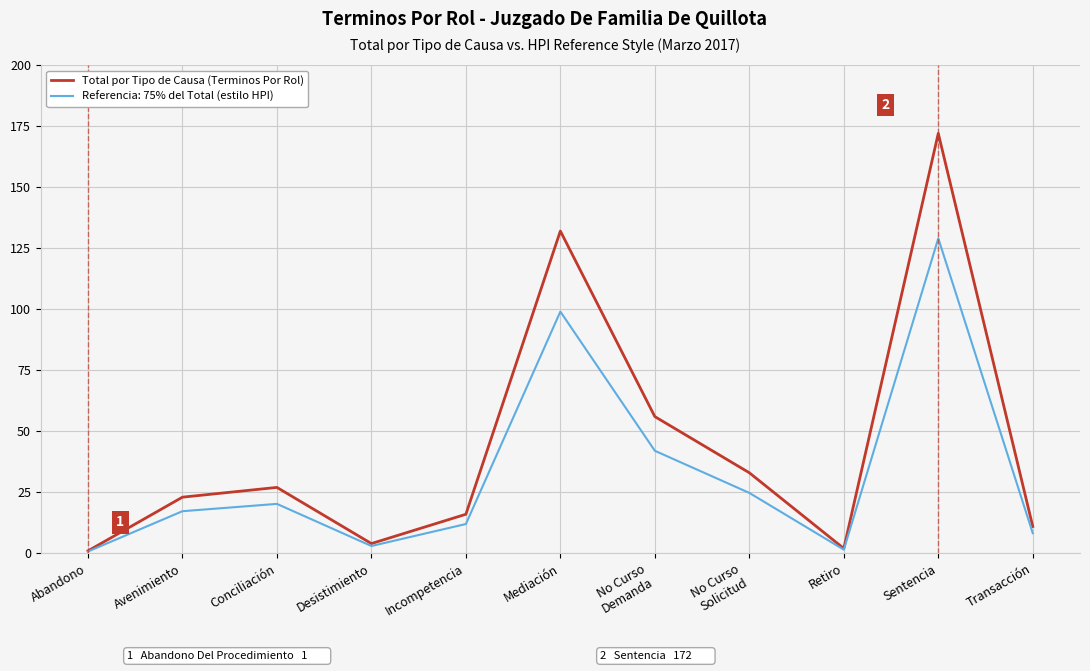

What position from the left is Mediación?

6